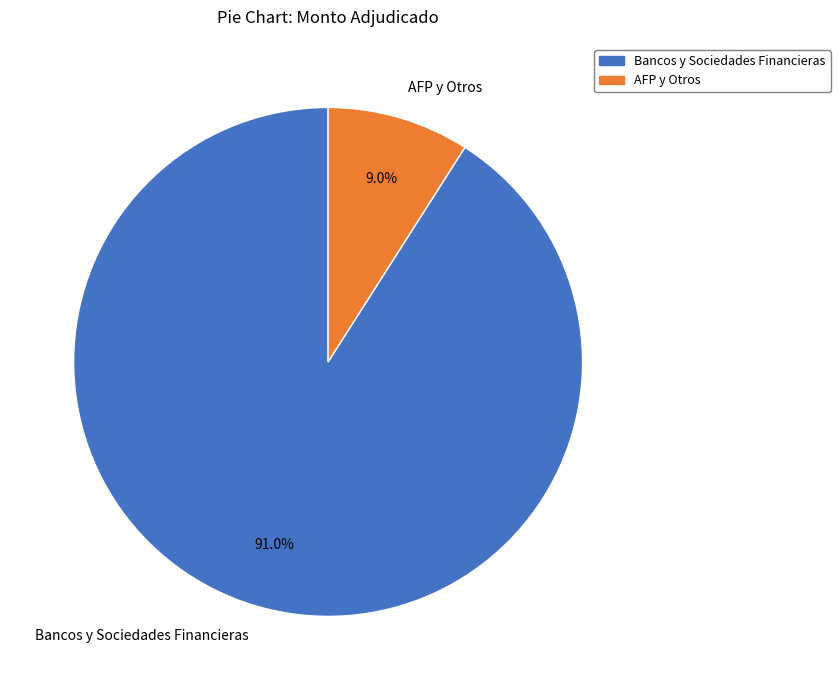

Rank the categories by value from lowest to highest.

AFP y Otros, Bancos y Sociedades Financieras